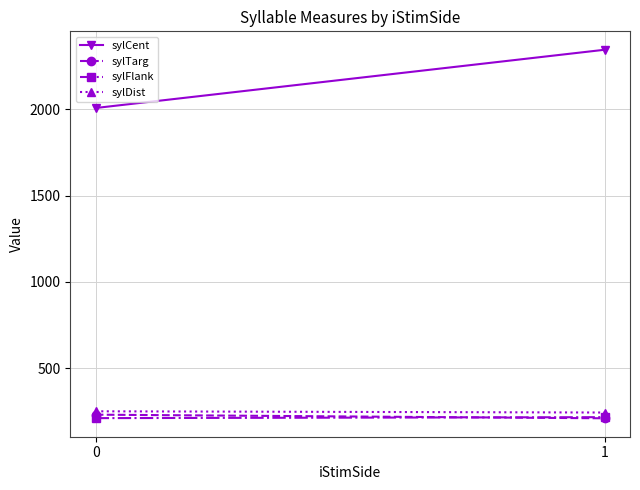

At which label does sylTarg reach its minimum?

1